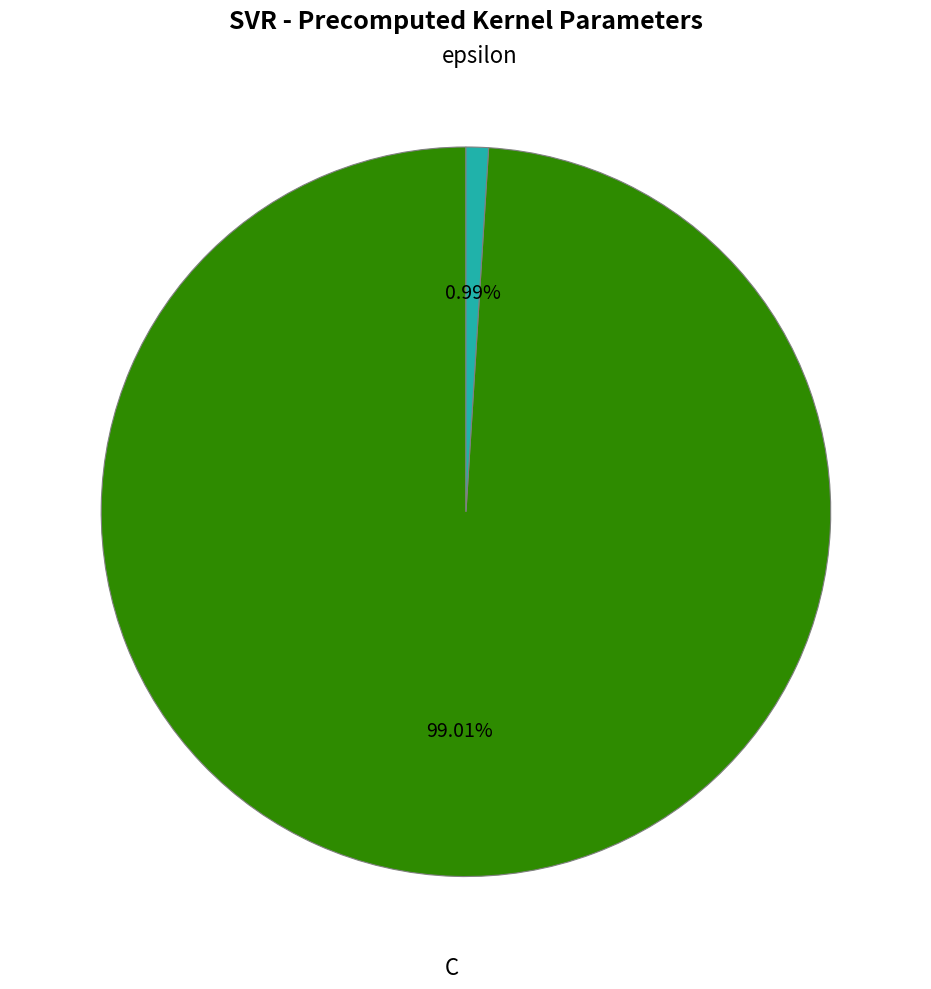

To the nearest percent, what portion does epsilon represent?

1%